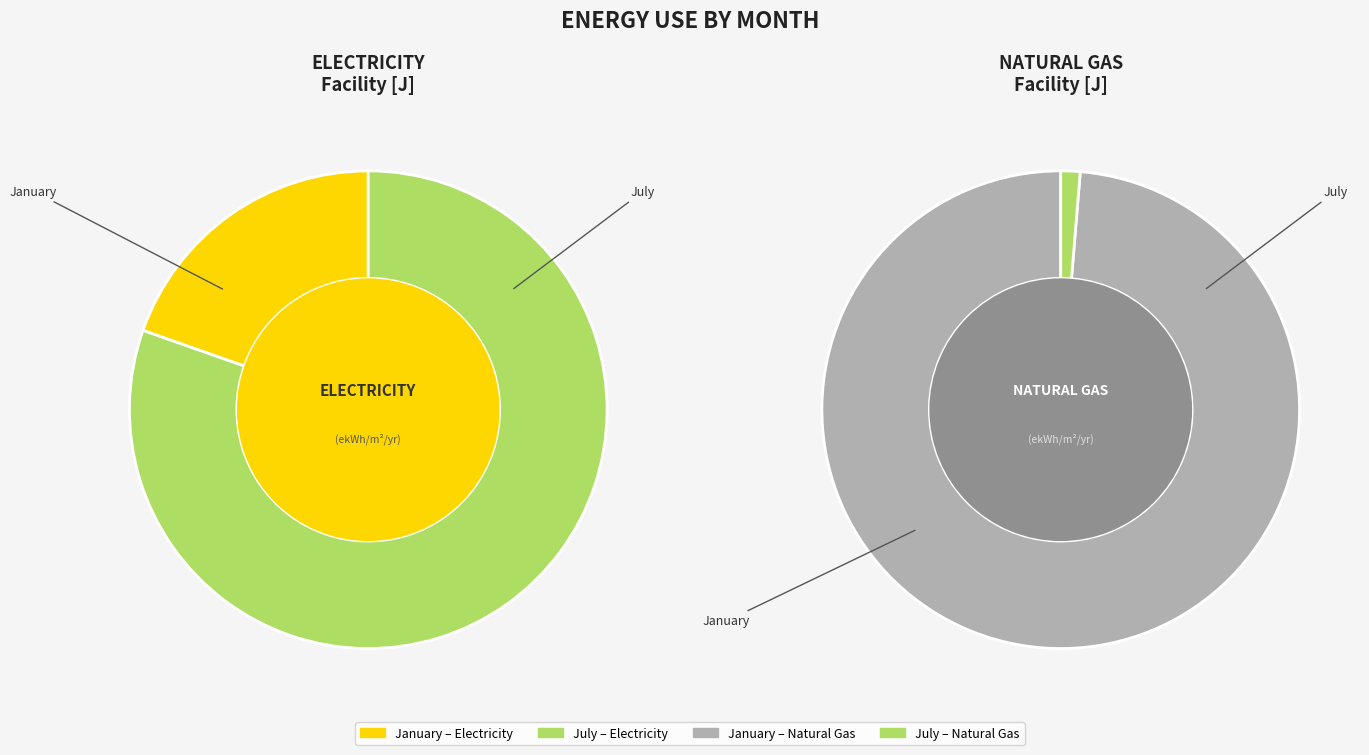

Is July the majority of the pie?

Yes